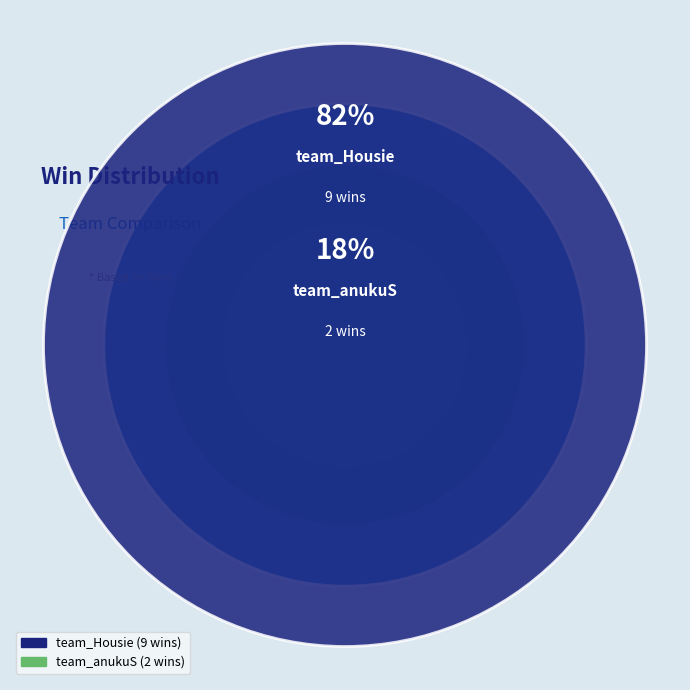

What is the ratio of the value at team_anukuS to the value at team_Housie?

0.2